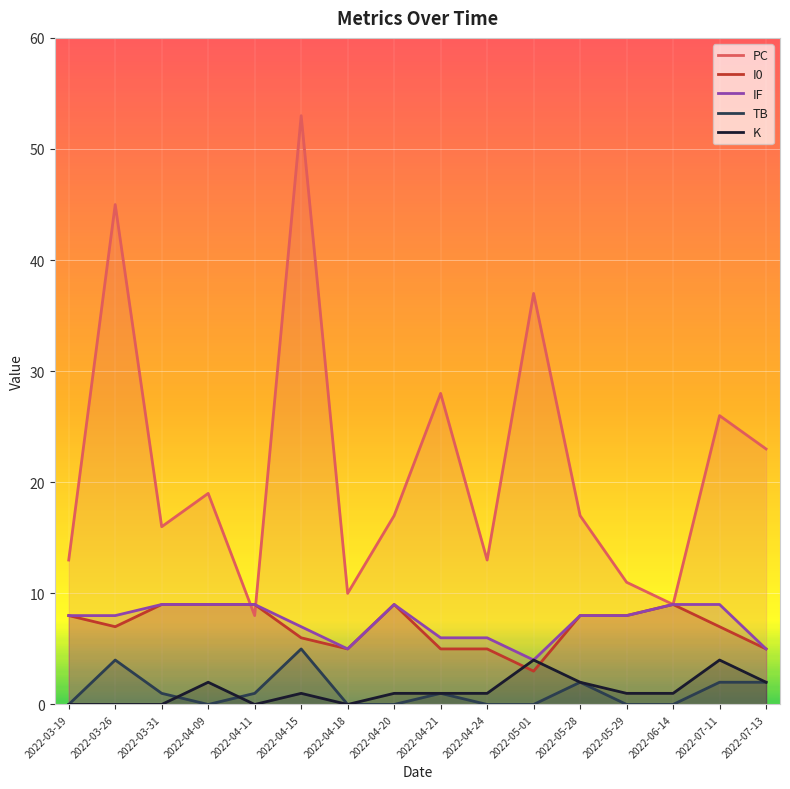

Reading left to right, what are all the values shown in this chart?

PC: 13	45	16	19	8	53	10	17	28	13	37	17	11	9	26	23
I0: 8	7	9	9	9	6	5	9	5	5	3	8	8	9	7	5
IF: 8	8	9	9	9	7	5	9	6	6	4	8	8	9	9	5
TB: 0	4	1	0	1	5	0	0	1	0	0	2	0	0	2	2
K: 0	0	0	2	0	1	0	1	1	1	4	2	1	1	4	2